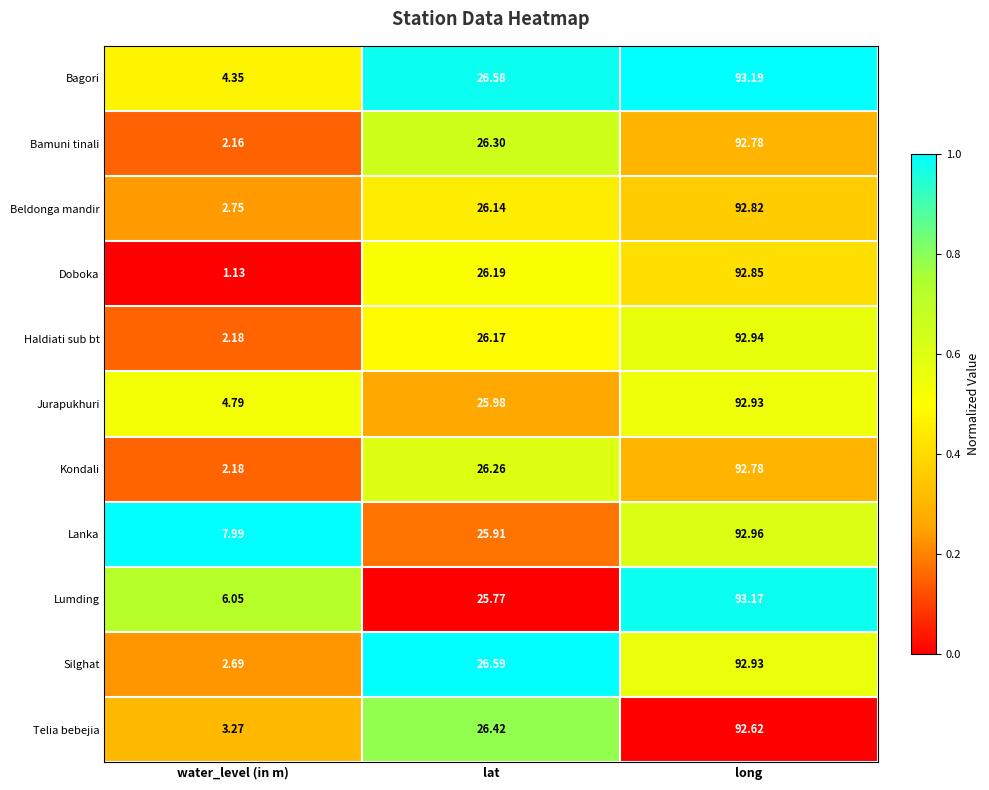

Which series has the largest total across all categories?

Lanka